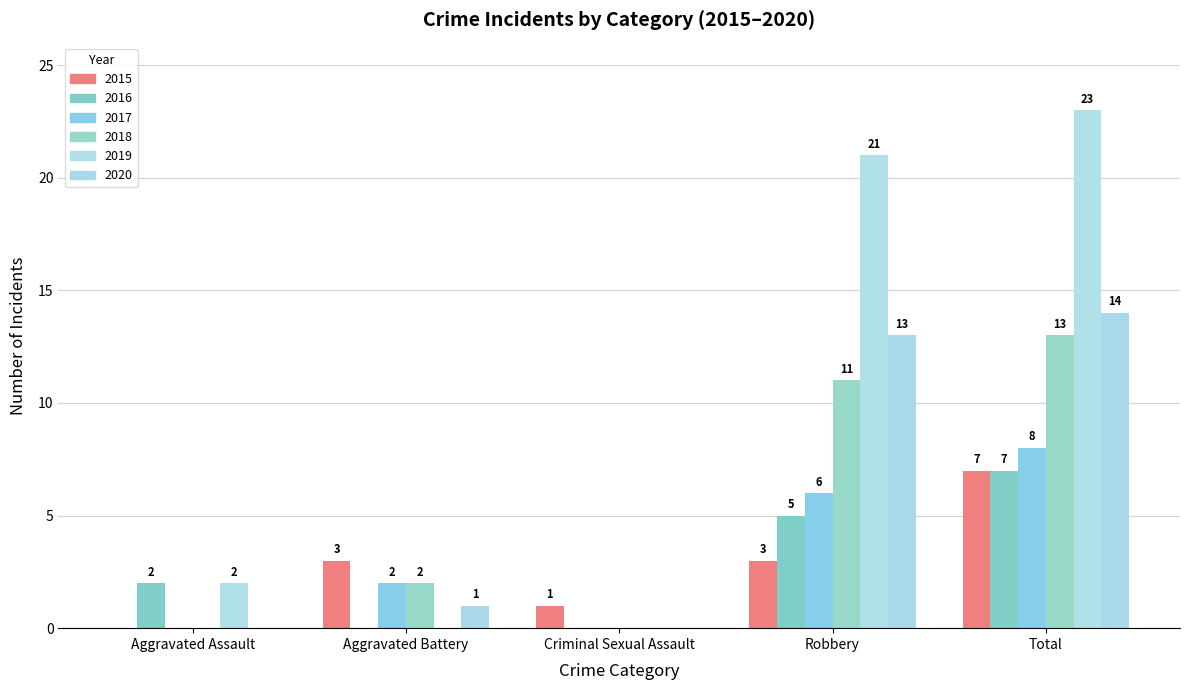

How many data points does each series have?

5